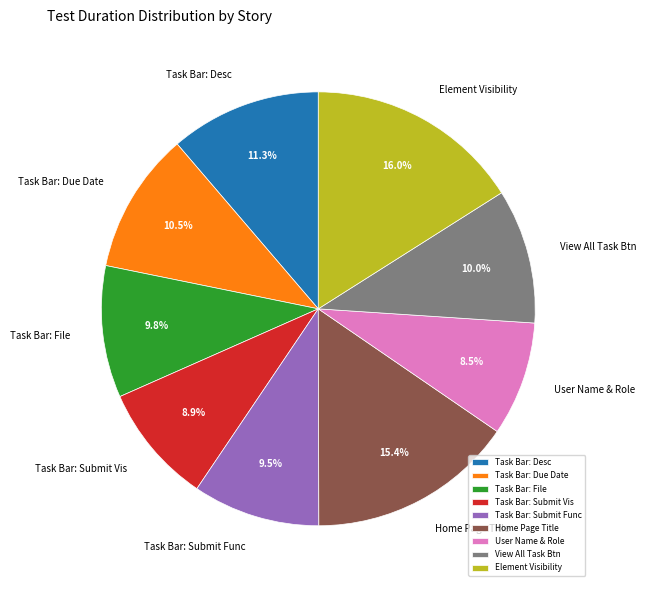

How many slices are in this pie chart?

9